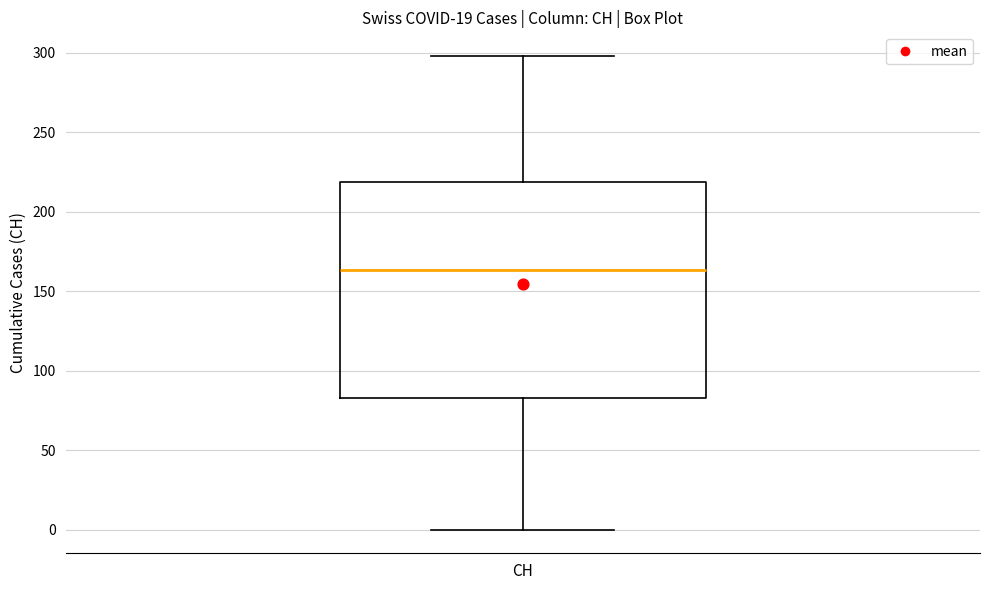

Read this box plot against the y-axis: the position of the median line, the range covered by the box, and the ends of both whiskers. The values are not printed on the chart, so give them approximately, as read against the axis.

median 165, box 85 to 220, whiskers 0 to 300